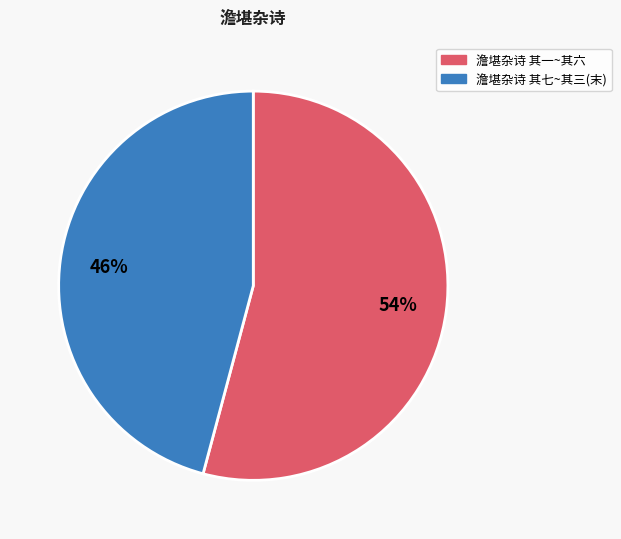

Is there any slice that represents more than half of the pie?

Yes